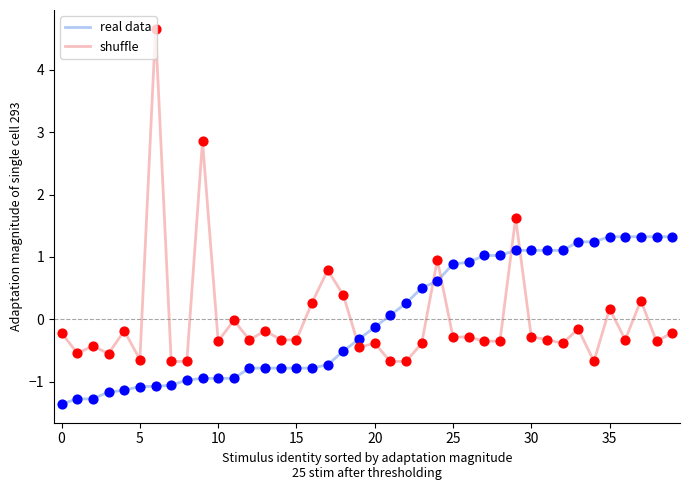

Which series has the largest range (max minus min)?

shuffle